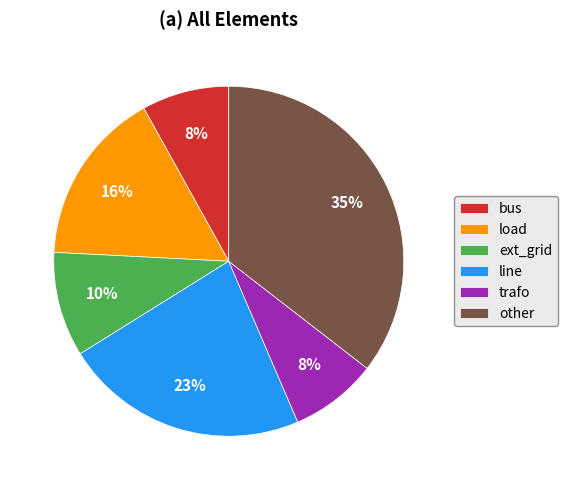

Which category has the biggest portion of the pie?

other